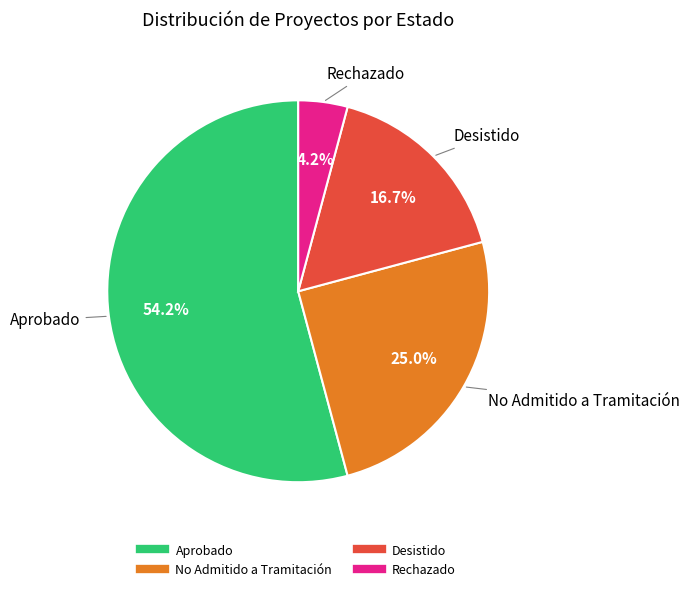

To the nearest percent, what is the difference between the largest and smallest slice percentages?

50%